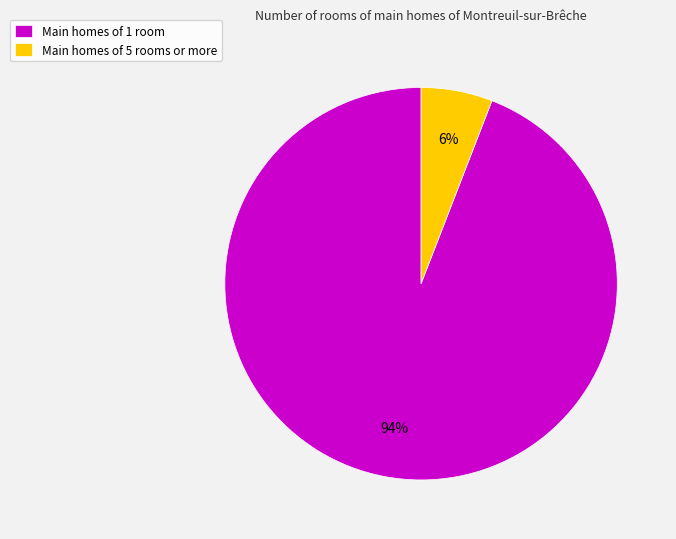

The Main homes of 1 room slice represents 94% of the pie. True or false?

True